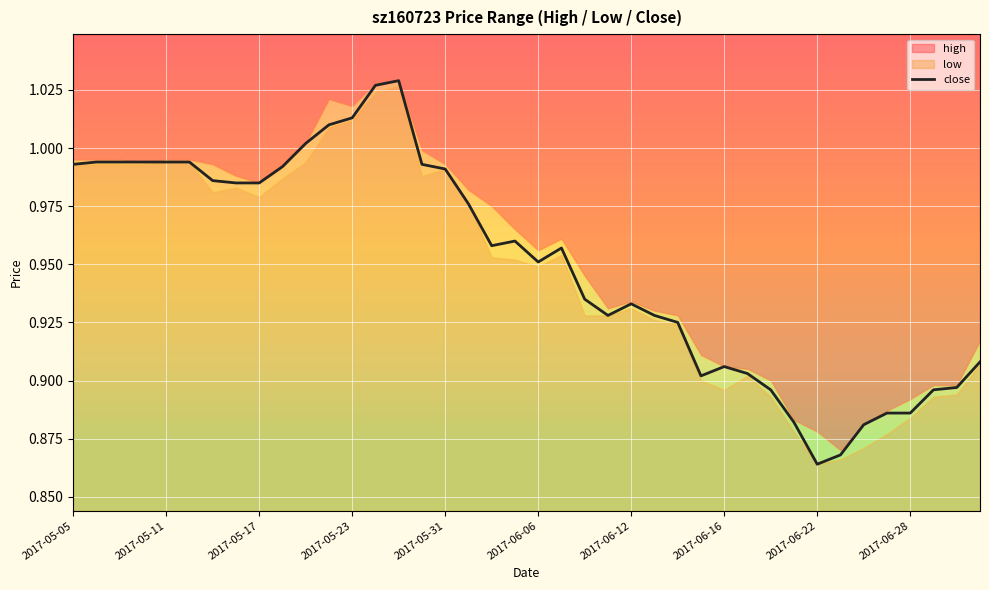

How many interior local valleys (lower than both neighbors) does the data have?

5